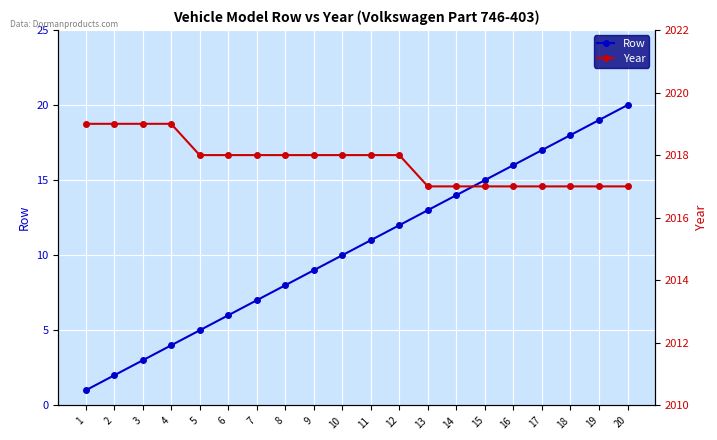

Reading left to right, extract all data points from this chart.

Row: 1	2	3	4	5	6	7	8	9	10	11	12	13	14	15	16	17	18	19	20
Year: 2019	2019	2019	2019	2018	2018	2018	2018	2018	2018	2018	2018	2017	2017	2017	2017	2017	2017	2017	2017